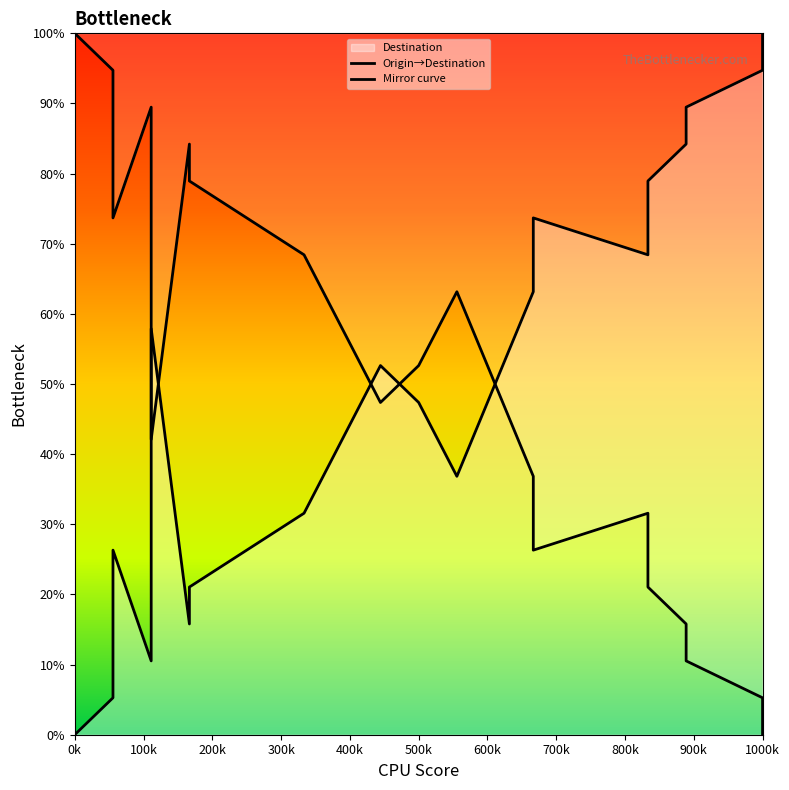

What is the sum of all Origin→Destination values?

1000.0